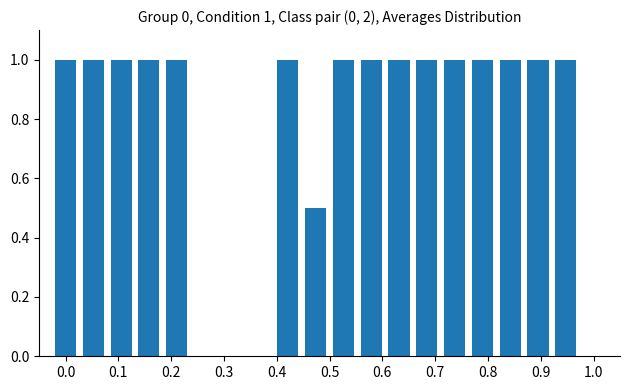

What is the average value?

1.0